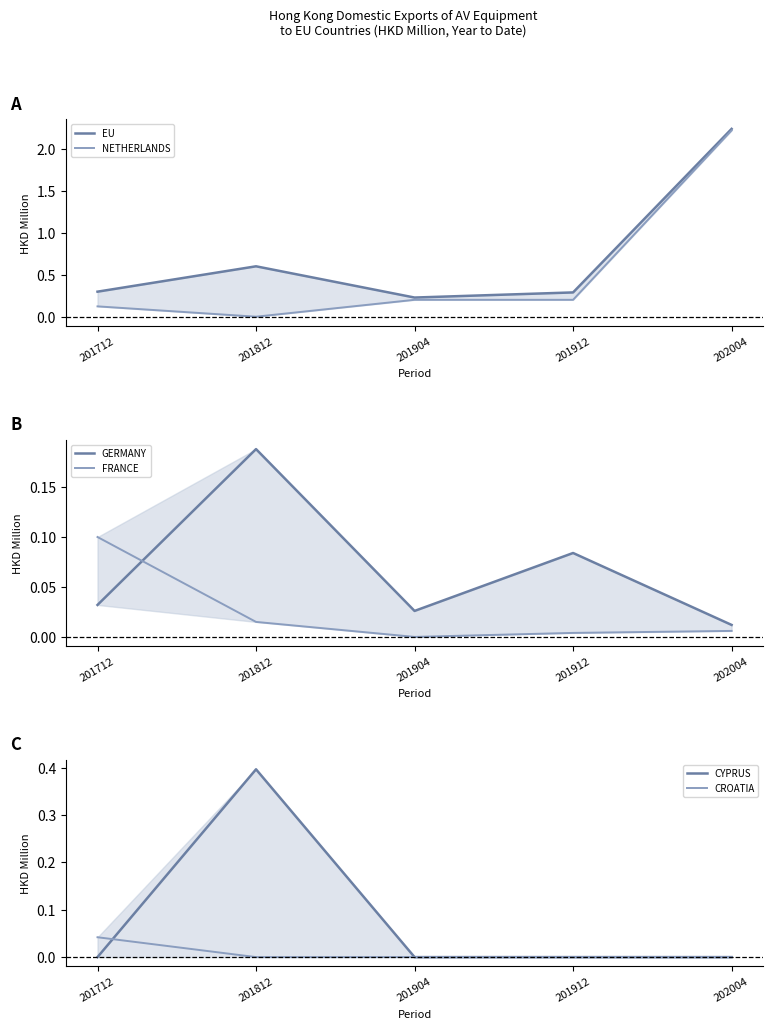

True or false: FRANCE has more than 0 points higher than both neighbors.

False